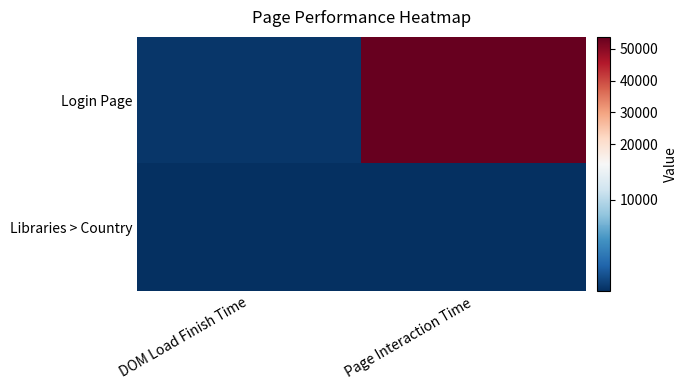

Reading left to right, transcribe all the data shown in this chart.

Login Page: DOM Load Finish Time=692	Page Interaction Time=53764
Libraries > Country: DOM Load Finish Time=322	Page Interaction Time=385